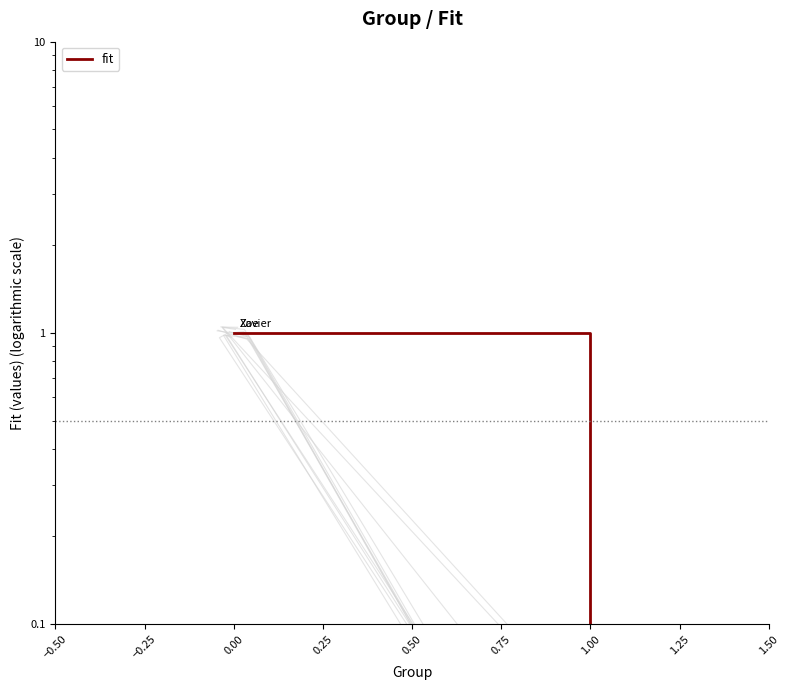

Count the number of data series in this chart.

1